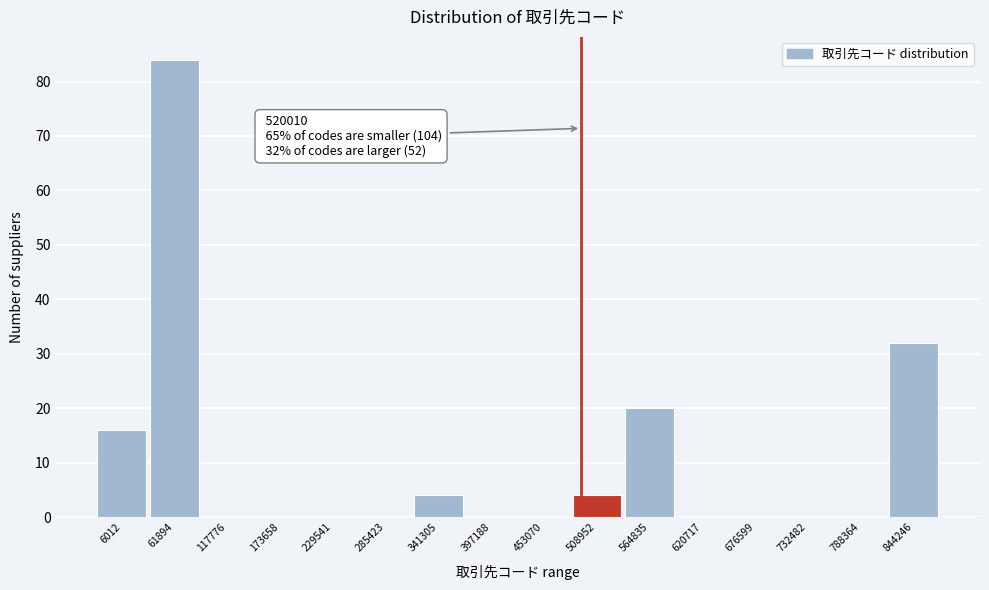

Reading left to right, extract all data points from this chart.

6012=16	61894=84	117776=0	173658=0	229541=0	285423=0	341305=4	397188=0	453070=0	508952=4	564835=20	620717=0	676599=0	732482=0	788364=0	844246=32